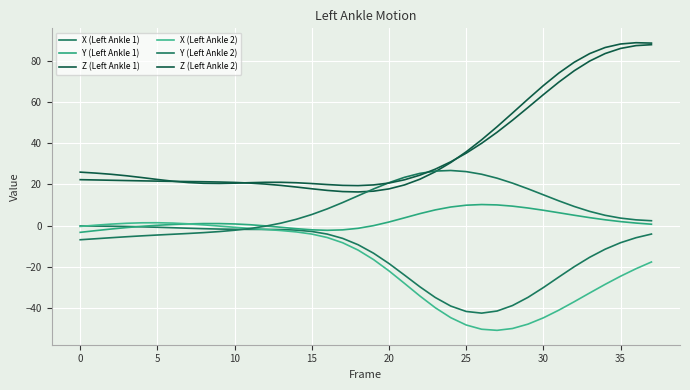

How many lines are shown in the chart?

6